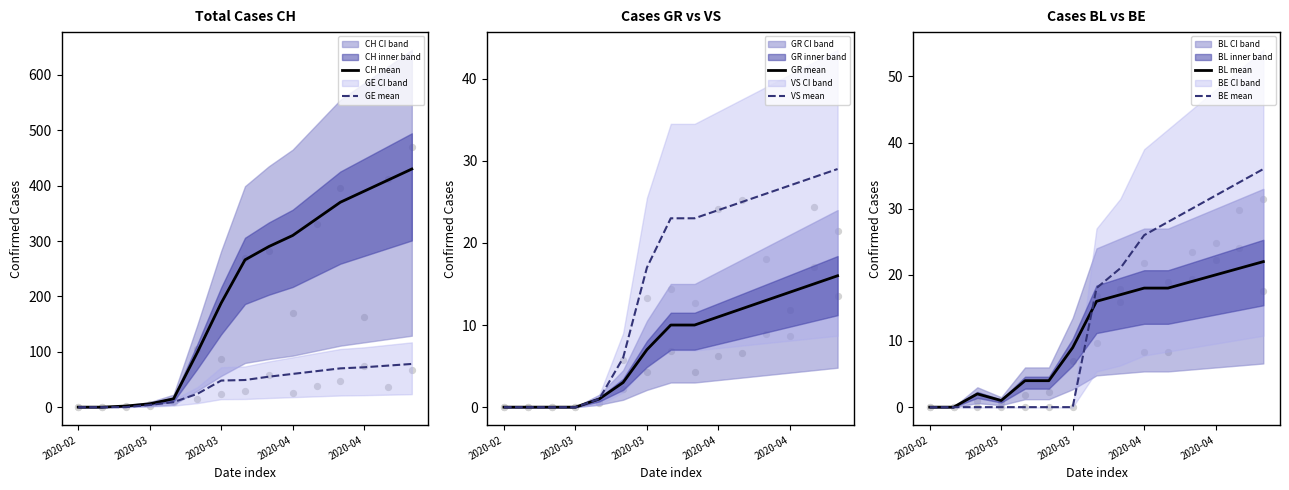

Which series has the largest total across all categories?

CH mean